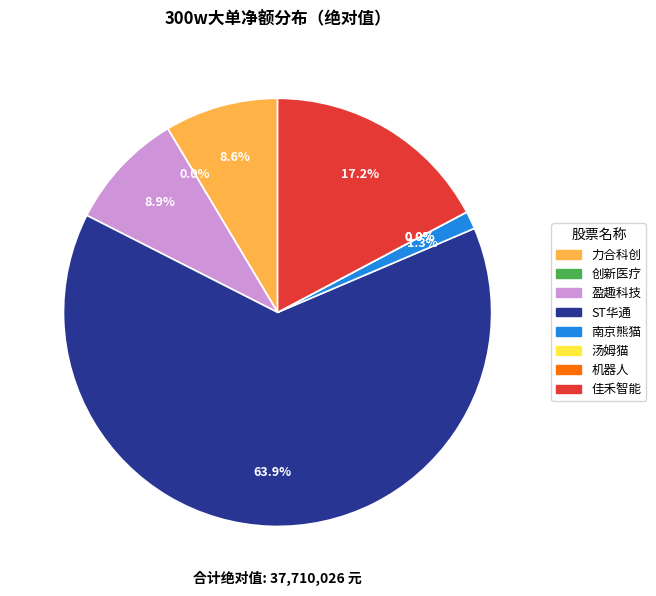

To the nearest percent, what is the difference between the ST华通 and 汤姆猫 slice percentages?

64%